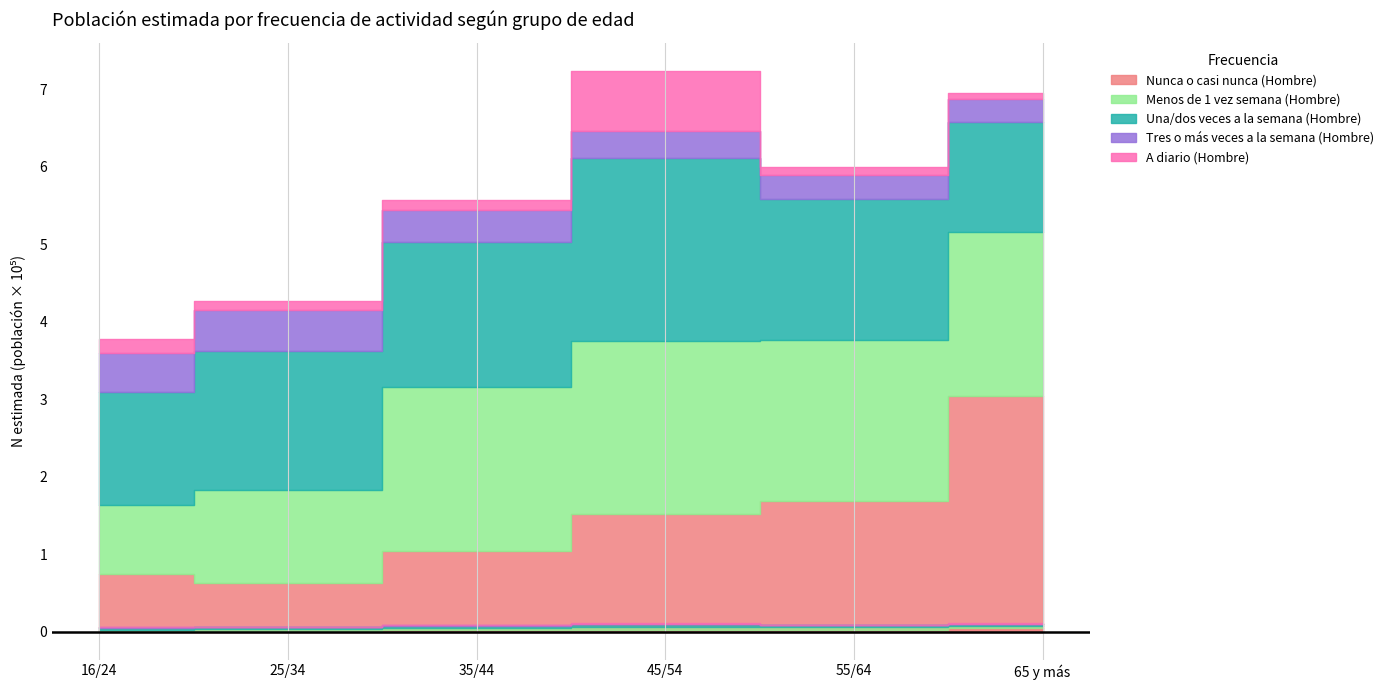

Is it true that Tres o más veces a la semana (Hombre) equals 69731 at 16/24?

False